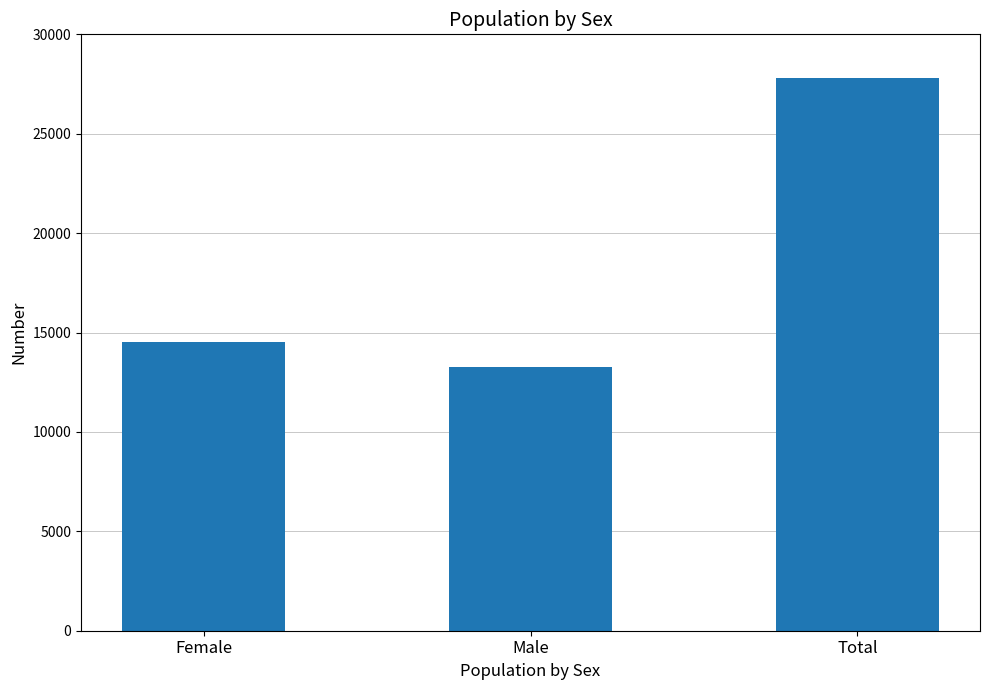

The value at Total is 27822. True or false?

True